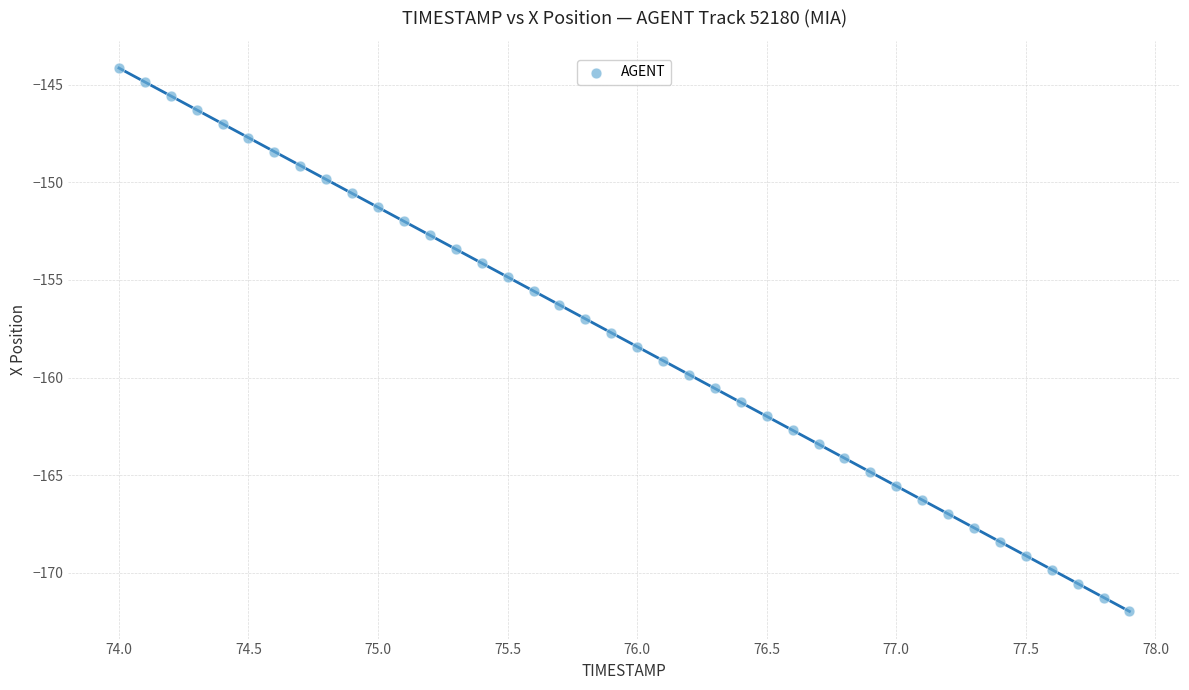

What is the range of X values (max minus min)?

3.9